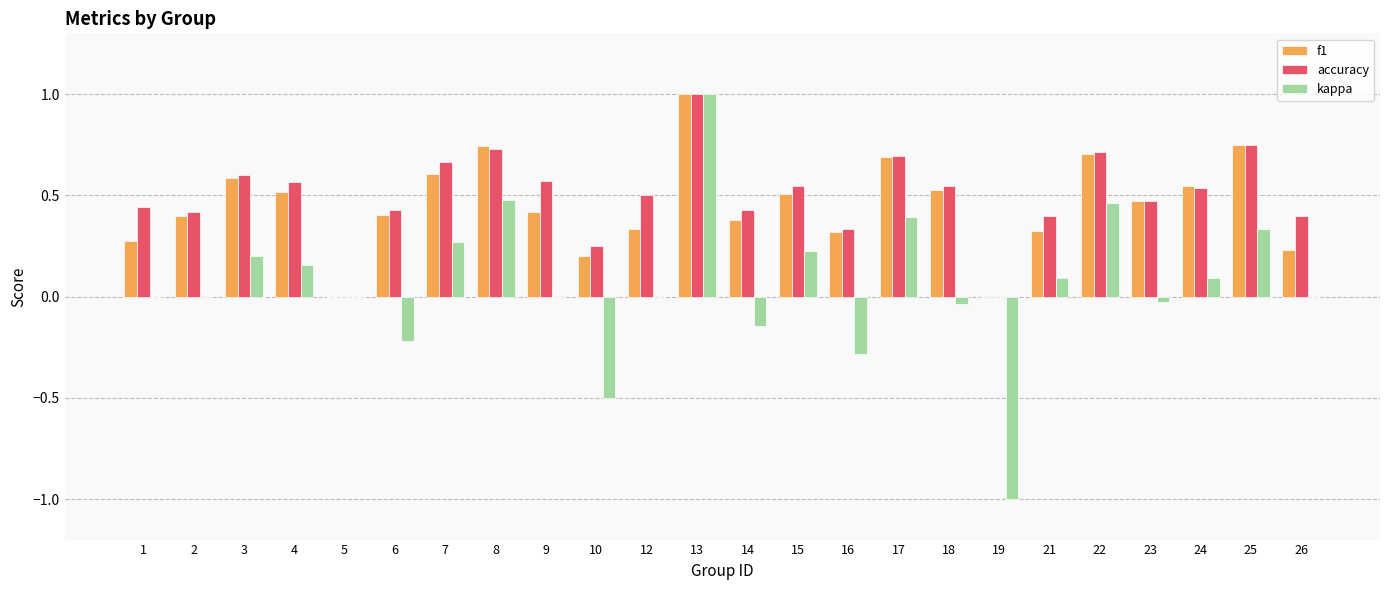

At which category does the chart reach its peak across all series?

13